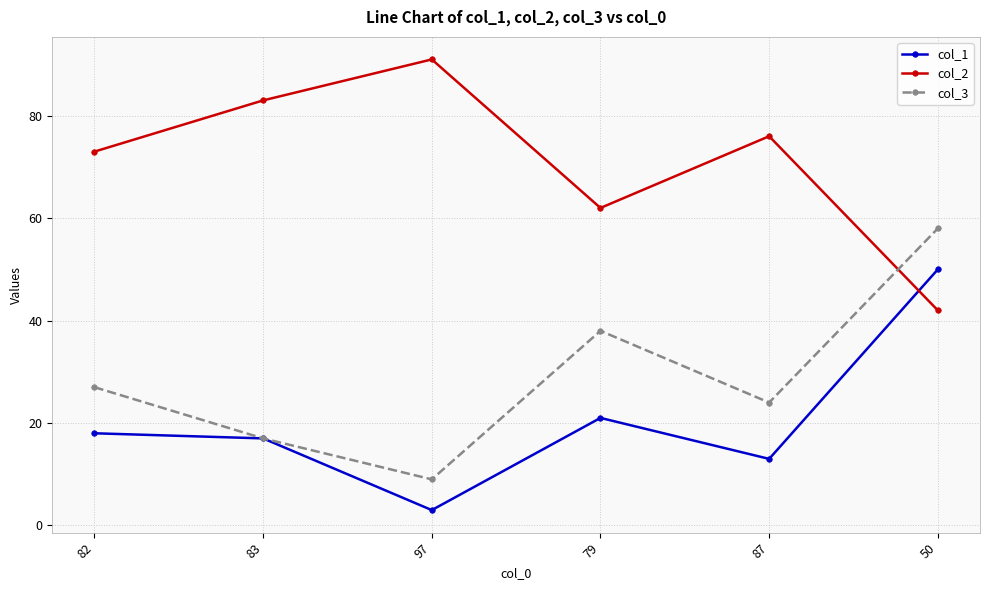

Is it true that col_1 equals 21 at 79?

True